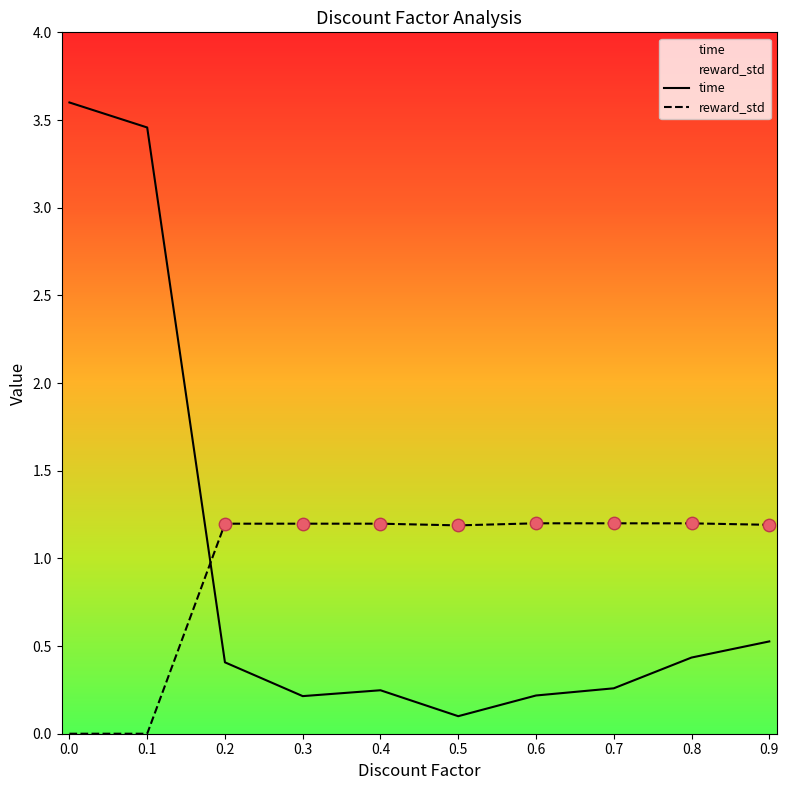

Which series has the widest spread of Y values?

time